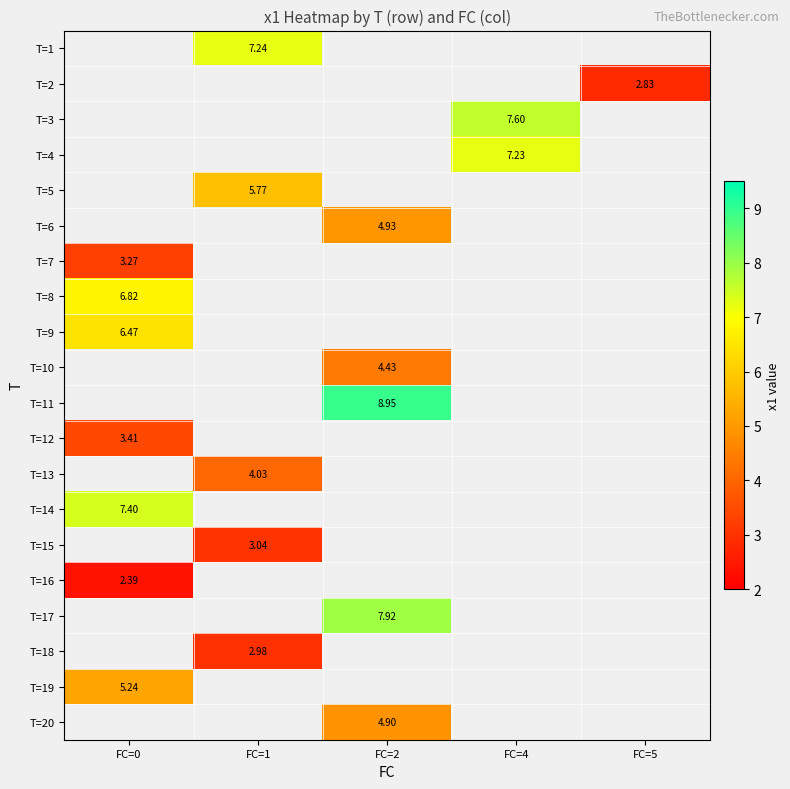

What is the smallest value displayed?

2.4